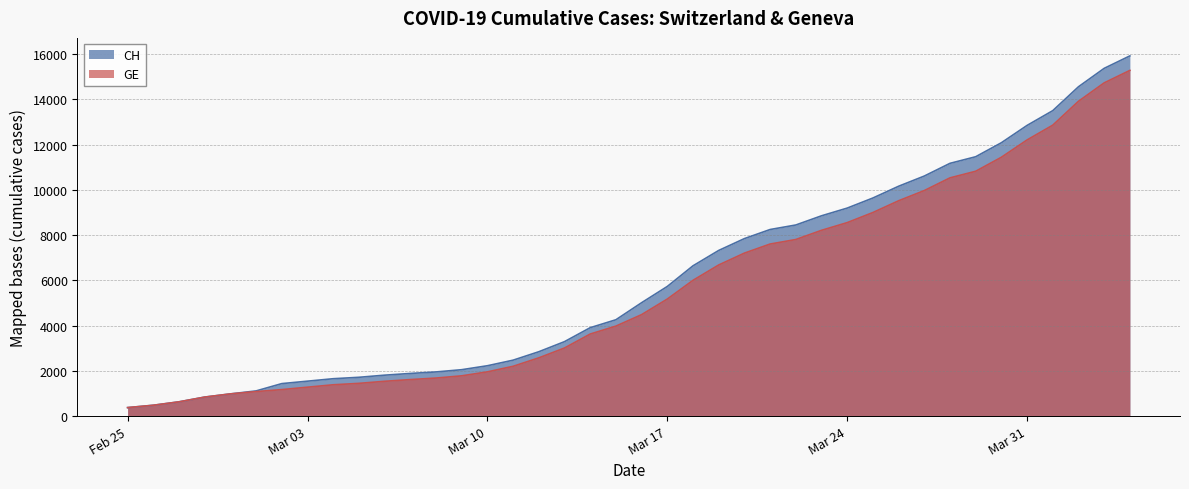

At 2020-03-29, list the series in order from largest to smallest.

CH, GE